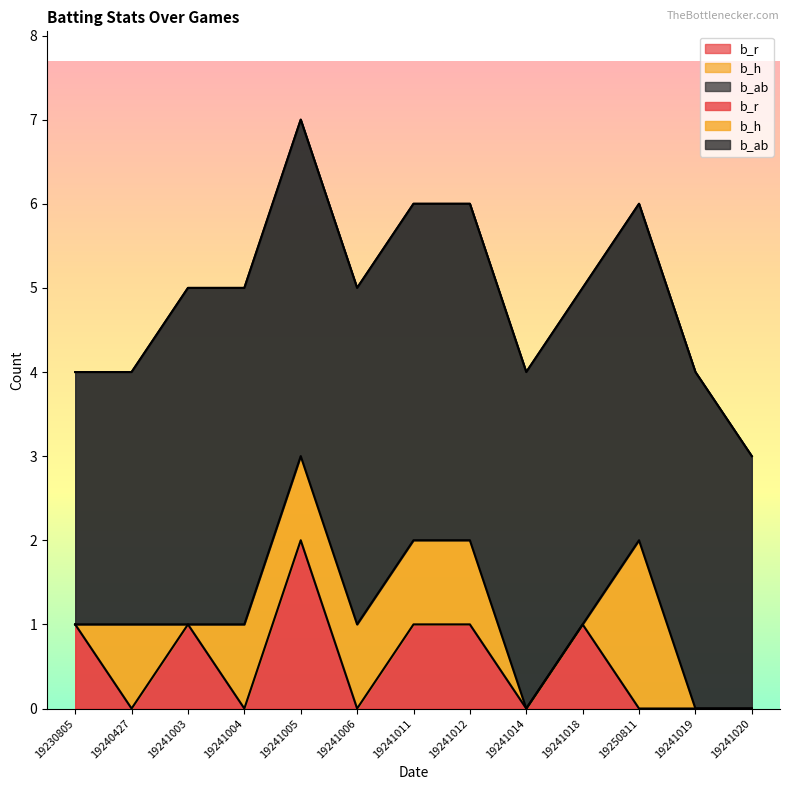

How many series are shown in this chart?

3